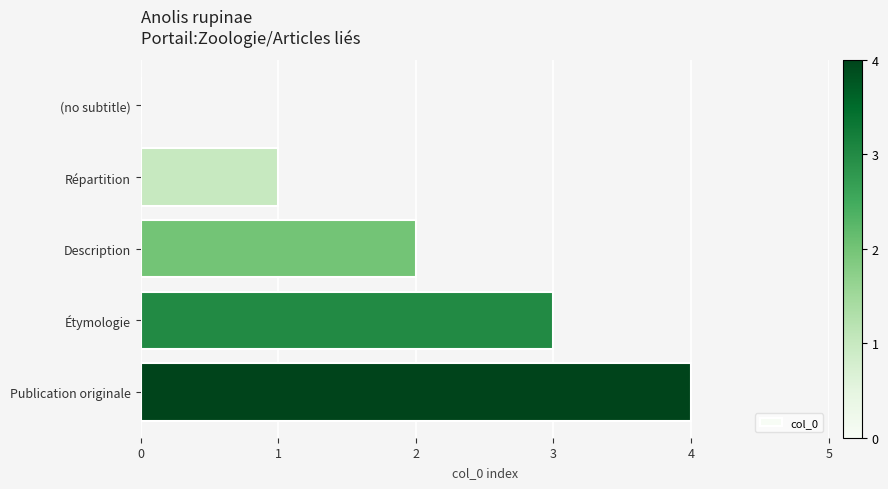

What is the approximate value at Publication originale?

4